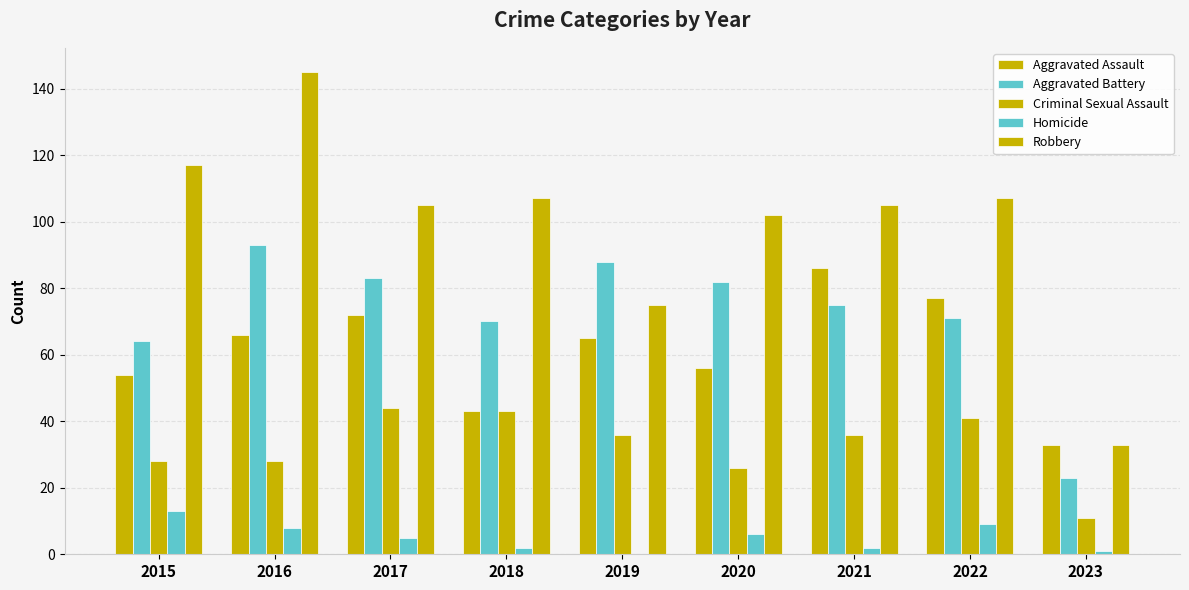

Reading left to right, transcribe all the data shown in this chart.

Aggravated Assault: 54	66	72	43	65	56	86	77	33
Aggravated Battery: 64	93	83	70	88	82	75	71	23
Criminal Sexual Assault: 28	28	44	43	36	26	36	41	11
Homicide: 13	8	5	2	0	6	2	9	1
Robbery: 117	145	105	107	75	102	105	107	33